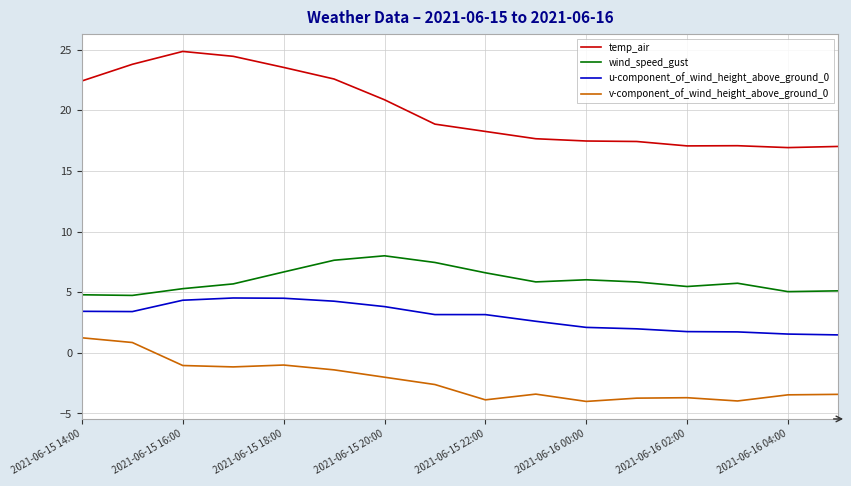

List the series in order of their peak value, lowest first.

v-component_of_wind_height_above_ground_0, u-component_of_wind_height_above_ground_0, wind_speed_gust, temp_air